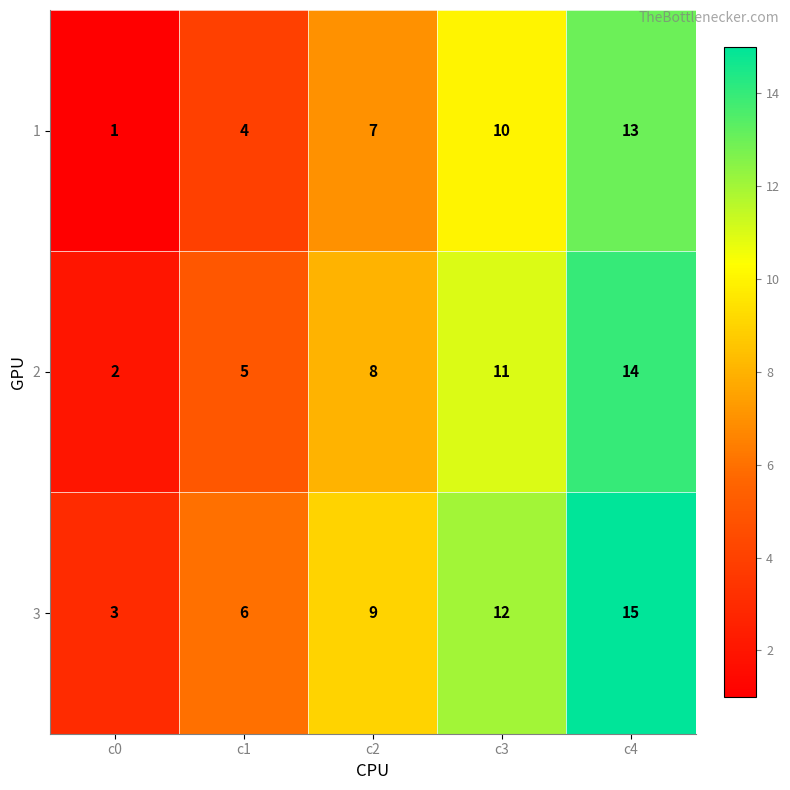

Count the 2 values in the range 5 to 11.

3